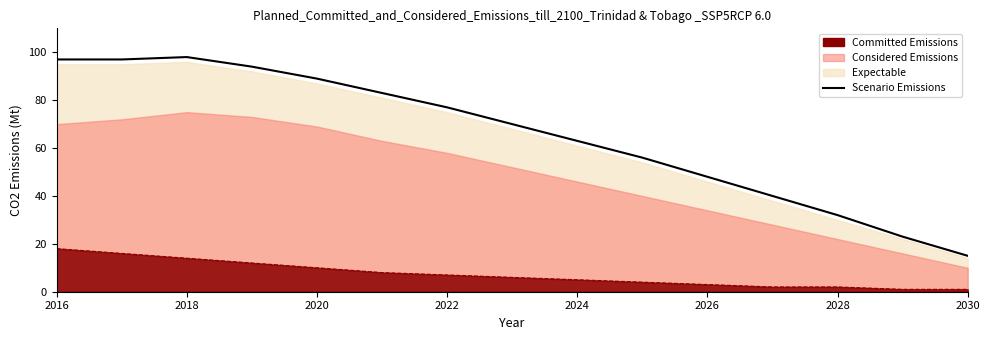

Does the chart have visible grid lines?

No